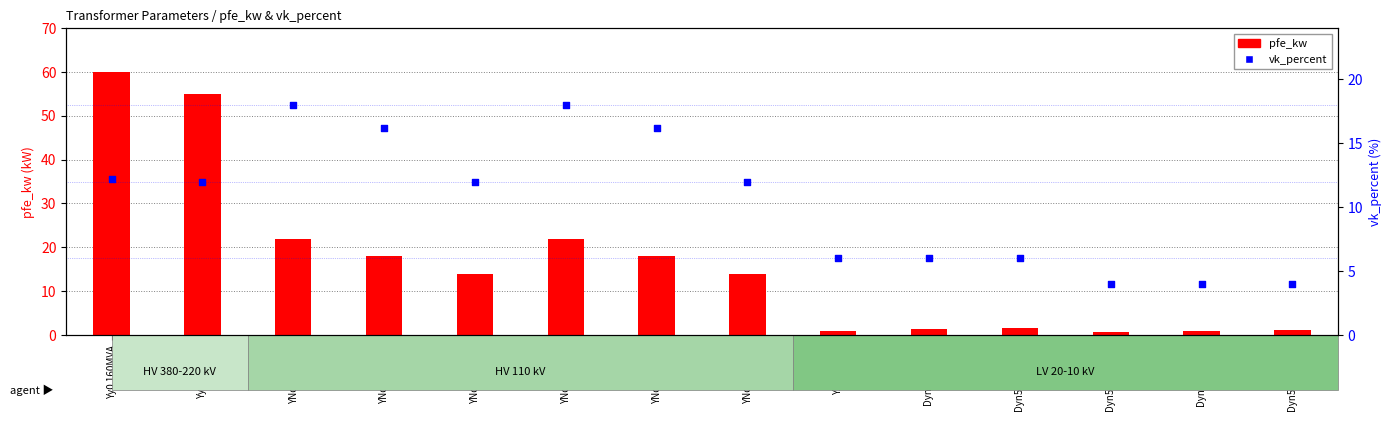

At which category is the sum across all series the highest?

Yy0 160MVA